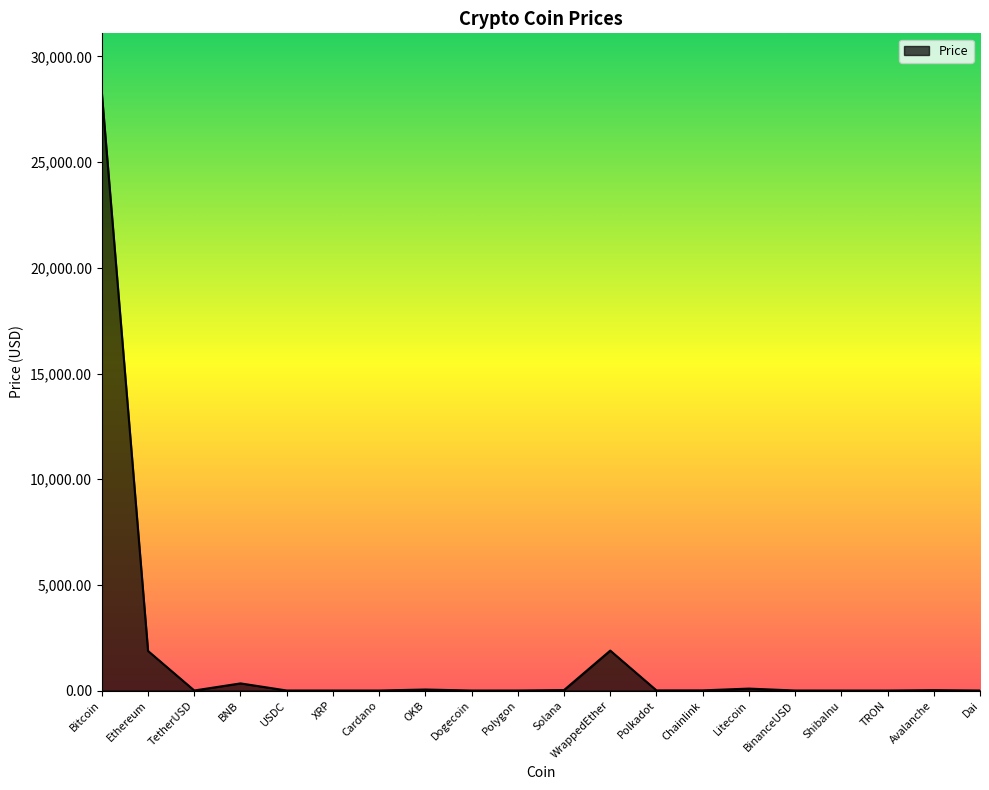

How many lines are shown in the chart?

1